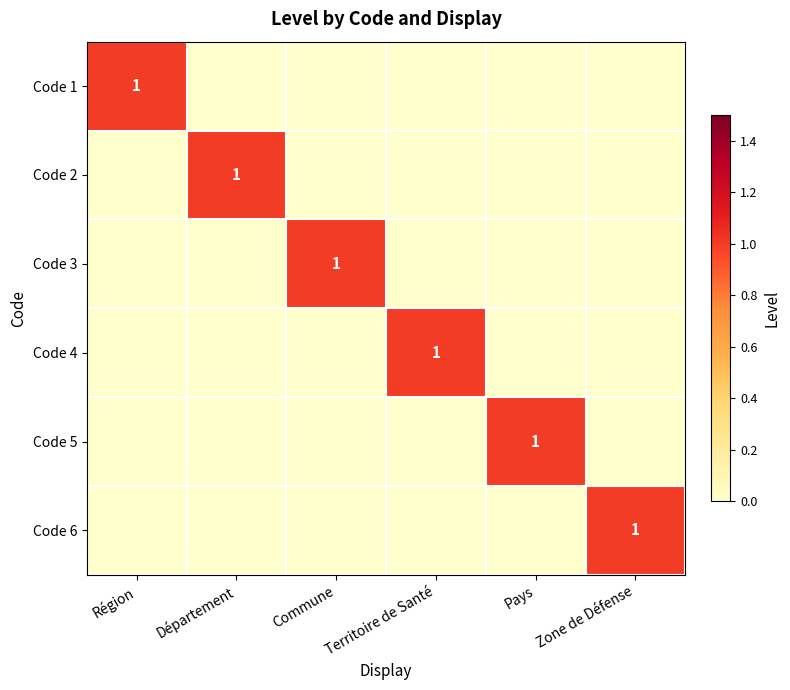

The value of Code 6 at Zone de Défense is 1. True or false?

True